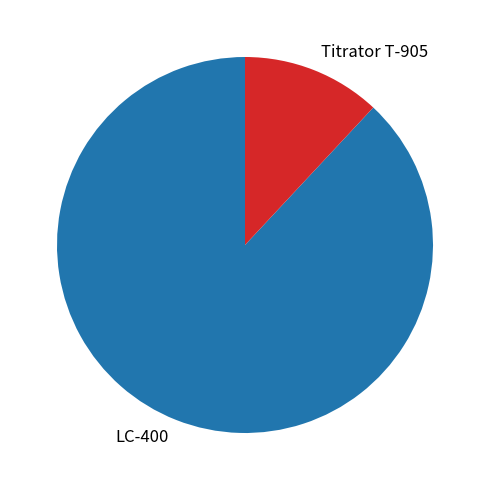

Combined, do LC-400 and Titrator T-905 account for over 50%?

Yes